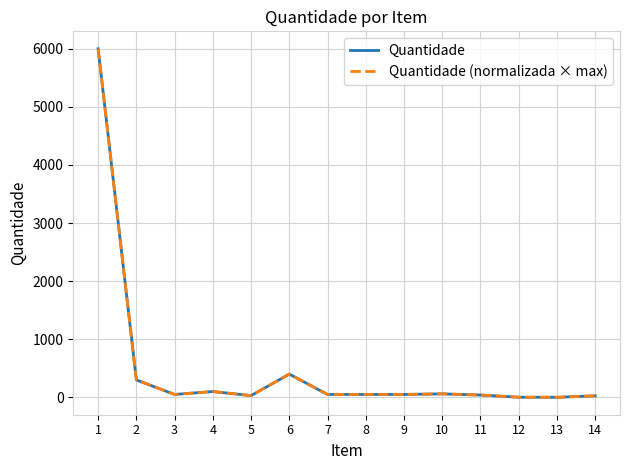

What is the difference between the maximum and minimum values in the Quantidade series?

5999